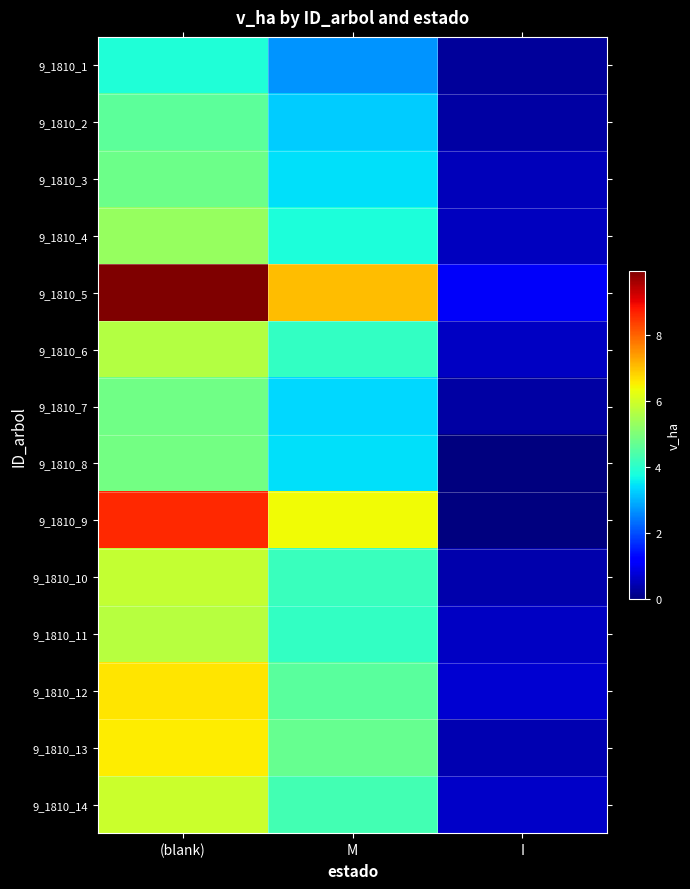

What is the difference between the highest and lowest values at I?

1.1